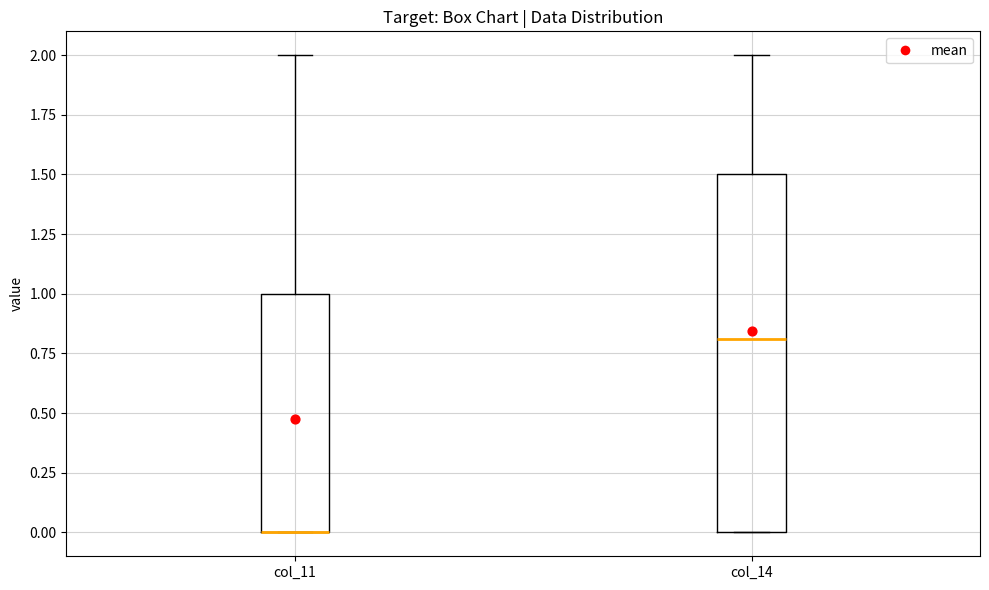

Reading left to right, transcribe this box plot: for each box, give where its median line is, the range the box spans, and where its two whiskers end, as read against the y-axis. The values are not printed on the chart, so give them approximately, as read against the axis.

col_11: median 0.0 (drawn on the box's lower edge), box 0.0 to 1.0, whiskers 0.0 to 2.0
col_14: median 0.8, box 0.0 to 1.5, whiskers 0.0 to 2.0